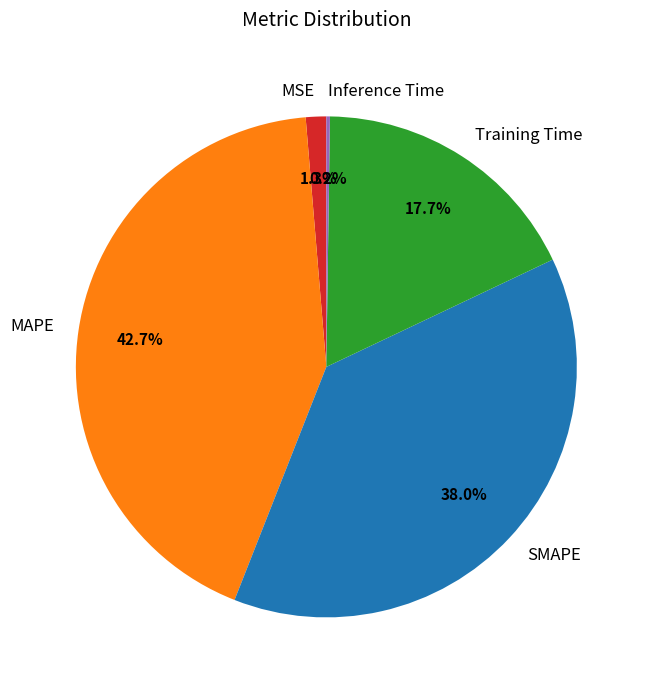

Which slice is the largest?

MAPE